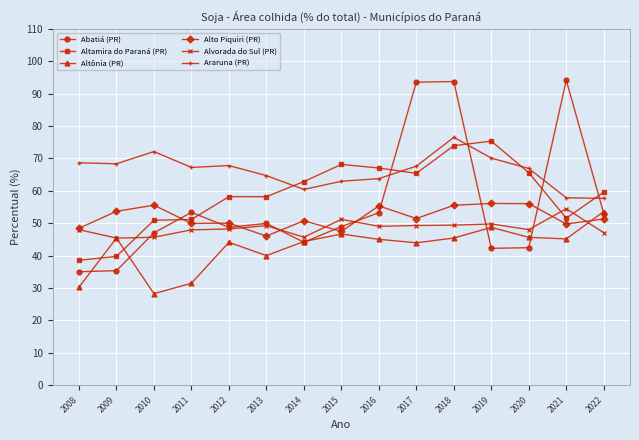

What is the difference between the Altônia (PR) values at 2017 and 2019?

4.8